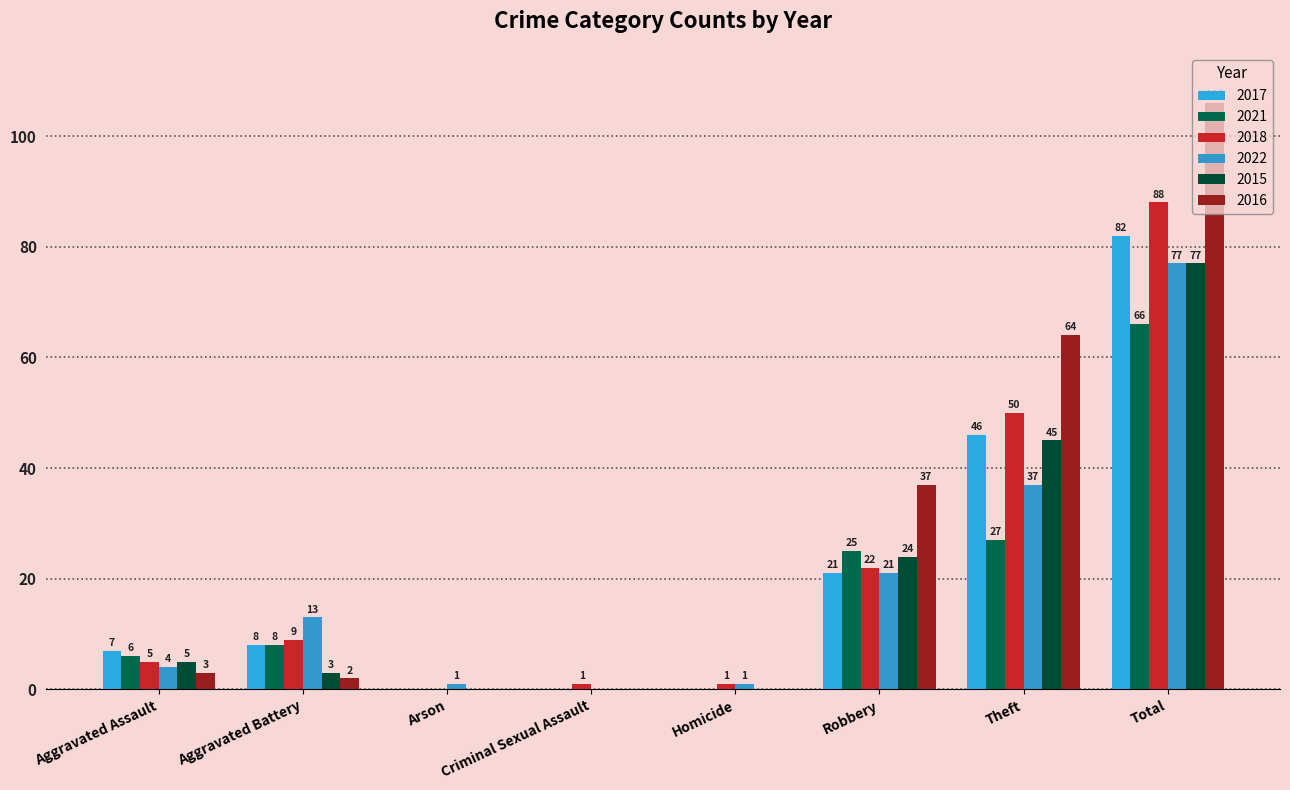

List the labels in order of 2018 value, smallest first.

Arson, Criminal Sexual Assault, Homicide, Aggravated Assault, Aggravated Battery, Robbery, Theft, Total